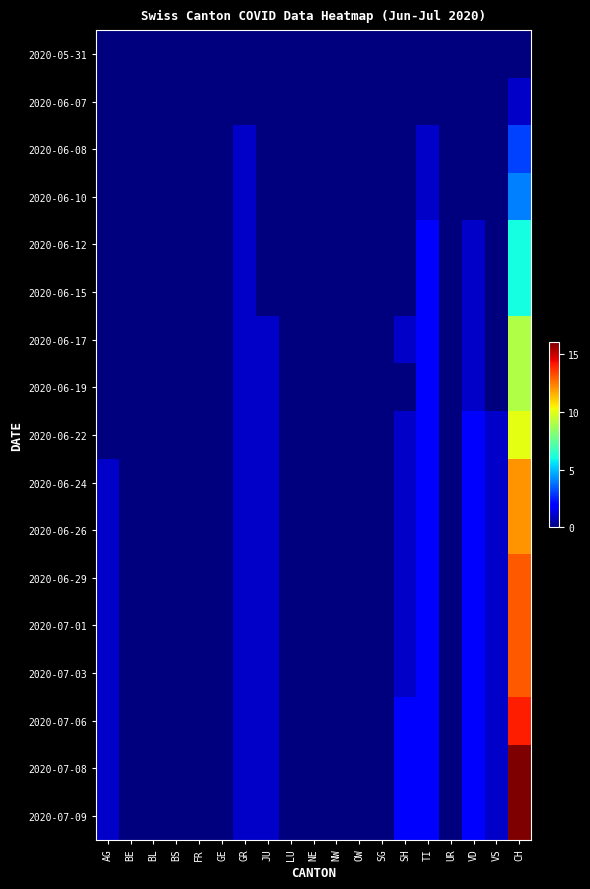

Reading right to left, what are all the values shown in this chart?

2020-05-31: CH=0	VS=0	VD=0	UR=0	TI=0	SH=0	SG=0	OW=0	NW=0	NE=0	LU=0	JU=0	GR=0	GE=0	FR=0	BS=0	BL=0	BE=0	AG=0
2020-06-07: CH=1	VS=0	VD=0	UR=0	TI=0	SH=0	SG=0	OW=0	NW=0	NE=0	LU=0	JU=0	GR=0	GE=0	FR=0	BS=0	BL=0	BE=0	AG=0
2020-06-08: CH=3	VS=0	VD=0	UR=0	TI=1	SH=0	SG=0	OW=0	NW=0	NE=0	LU=0	JU=0	GR=1	GE=0	FR=0	BS=0	BL=0	BE=0	AG=0
2020-06-10: CH=4	VS=0	VD=0	UR=0	TI=1	SH=0	SG=0	OW=0	NW=0	NE=0	LU=0	JU=0	GR=1	GE=0	FR=0	BS=0	BL=0	BE=0	AG=0
2020-06-12: CH=6	VS=0	VD=1	UR=0	TI=2	SH=0	SG=0	OW=0	NW=0	NE=0	LU=0	JU=0	GR=1	GE=0	FR=0	BS=0	BL=0	BE=0	AG=0
2020-06-15: CH=6	VS=0	VD=1	UR=0	TI=2	SH=0	SG=0	OW=0	NW=0	NE=0	LU=0	JU=0	GR=1	GE=0	FR=0	BS=0	BL=0	BE=0	AG=0
2020-06-17: CH=9	VS=0	VD=1	UR=0	TI=2	SH=1	SG=0	OW=0	NW=0	NE=0	LU=0	JU=1	GR=1	GE=0	FR=0	BS=0	BL=0	BE=0	AG=0
2020-06-19: CH=9	VS=0	VD=1	UR=0	TI=2	SH=0	SG=0	OW=0	NW=0	NE=0	LU=0	JU=1	GR=1	GE=0	FR=0	BS=0	BL=0	BE=0	AG=0
2020-06-22: CH=10	VS=1	VD=2	UR=0	TI=2	SH=1	SG=0	OW=0	NW=0	NE=0	LU=0	JU=1	GR=1	GE=0	FR=0	BS=0	BL=0	BE=0	AG=0
2020-06-24: CH=12	VS=1	VD=2	UR=0	TI=2	SH=1	SG=0	OW=0	NW=0	NE=0	LU=0	JU=1	GR=1	GE=0	FR=0	BS=0	BL=0	BE=0	AG=1
2020-06-26: CH=12	VS=1	VD=2	UR=0	TI=2	SH=1	SG=0	OW=0	NW=0	NE=0	LU=0	JU=1	GR=1	GE=0	FR=0	BS=0	BL=0	BE=0	AG=1
2020-06-29: CH=13	VS=1	VD=2	UR=0	TI=2	SH=1	SG=0	OW=0	NW=0	NE=0	LU=0	JU=1	GR=1	GE=0	FR=0	BS=0	BL=0	BE=0	AG=1
2020-07-01: CH=13	VS=1	VD=2	UR=0	TI=2	SH=1	SG=0	OW=0	NW=0	NE=0	LU=0	JU=1	GR=1	GE=0	FR=0	BS=0	BL=0	BE=0	AG=1
2020-07-03: CH=13	VS=1	VD=2	UR=0	TI=2	SH=1	SG=0	OW=0	NW=0	NE=0	LU=0	JU=1	GR=1	GE=0	FR=0	BS=0	BL=0	BE=0	AG=1
2020-07-06: CH=14	VS=1	VD=2	UR=0	TI=2	SH=2	SG=0	OW=0	NW=0	NE=0	LU=0	JU=1	GR=1	GE=0	FR=0	BS=0	BL=0	BE=0	AG=1
2020-07-08: CH=16	VS=1	VD=2	UR=0	TI=2	SH=2	SG=0	OW=0	NW=0	NE=0	LU=0	JU=1	GR=1	GE=0	FR=0	BS=0	BL=0	BE=0	AG=1
2020-07-09: CH=16	VS=1	VD=2	UR=0	TI=2	SH=2	SG=0	OW=0	NW=0	NE=0	LU=0	JU=1	GR=1	GE=0	FR=0	BS=0	BL=0	BE=0	AG=1